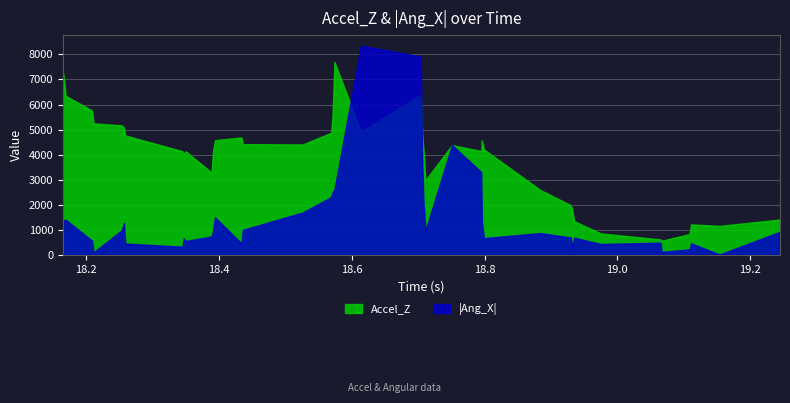

Where is Accel_Z nearest to the value 4135?

18.35